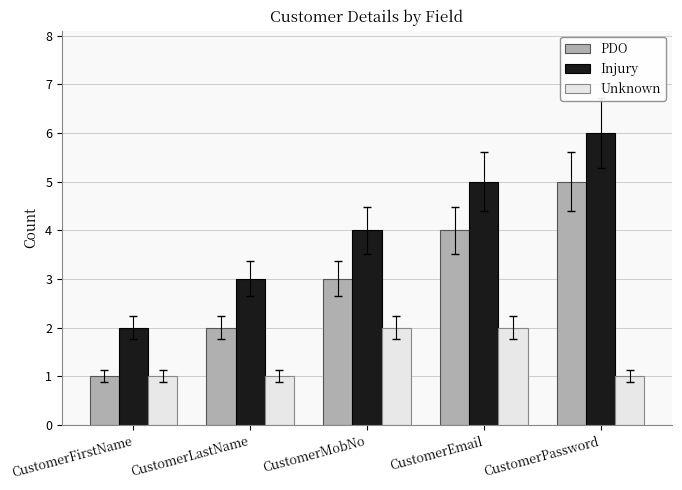

What are all the series names shown in the legend?

PDO, Injury, Unknown